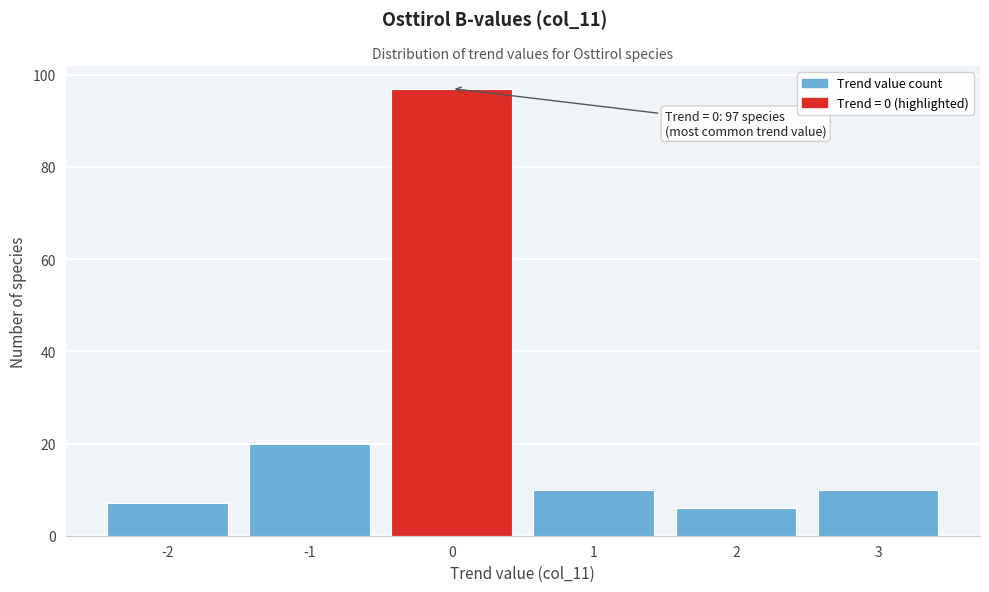

Over which range of the x-axis is the bar tallest?

-0.5 to 0.5